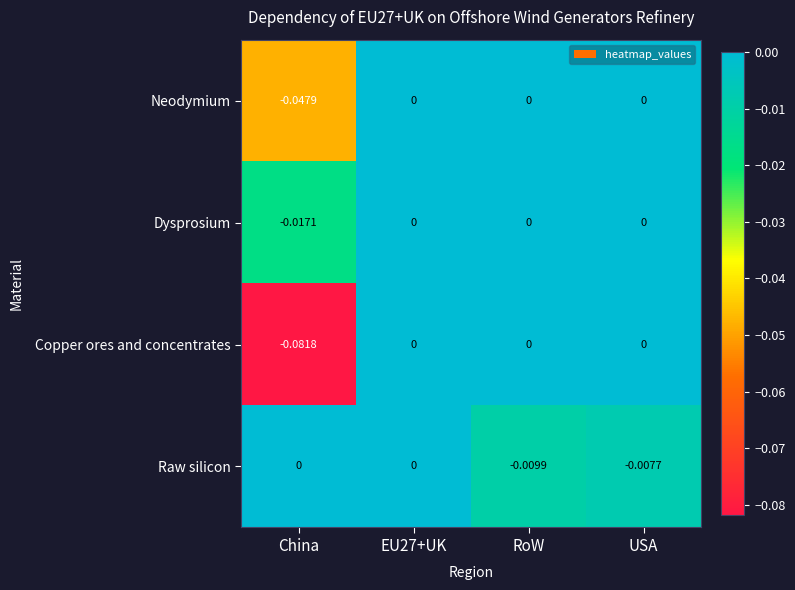

Rank the series at China from lowest to highest value.

Copper ores and concentrates, Neodymium, Dysprosium, Raw silicon